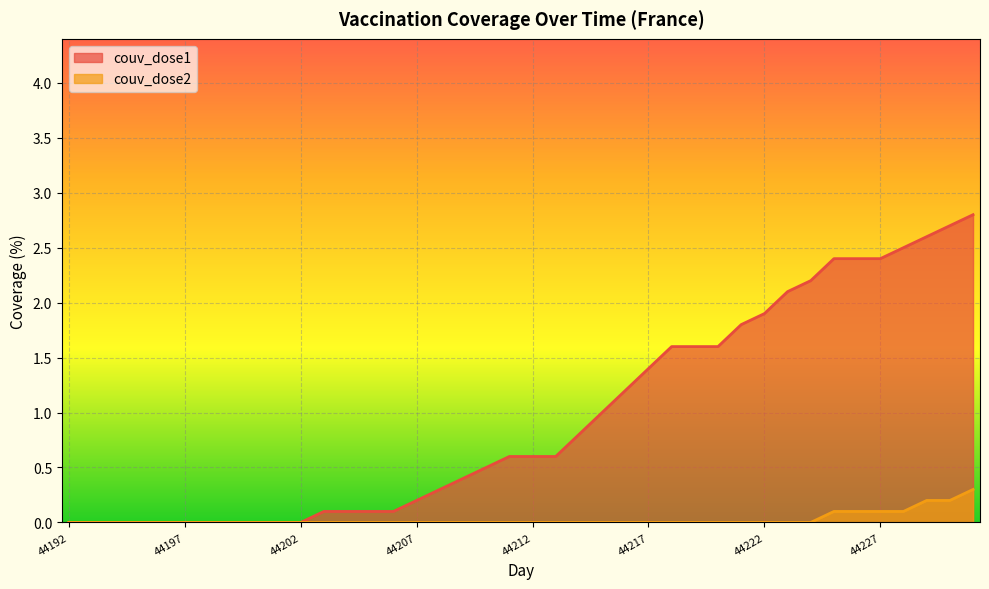

Reading left to right, transcribe all the data shown in this chart.

couv_dose1: 44192=0.0	44193=0.0	44194=0.0	44195=0.0	44196=0.0	44197=0.0	44198=0.0	44199=0.0	44200=0.0	44201=0.0	44202=0.0	44203=0.1	44204=0.1	44205=0.1	44206=0.1	44207=0.2	44208=0.3	44209=0.4	44210=0.5	44211=0.6	44212=0.6	44213=0.6	44214=0.8	44215=1.0	44216=1.2	44217=1.4	44218=1.6	44219=1.6	44220=1.6	44221=1.8	44222=1.9	44223=2.1	44224=2.2	44225=2.4	44226=2.4	44227=2.4	44228=2.5	44229=2.6	44230=2.7	44231=2.8
couv_dose2: 44192=0.0	44193=0.0	44194=0.0	44195=0.0	44196=0.0	44197=0.0	44198=0.0	44199=0.0	44200=0.0	44201=0.0	44202=0.0	44203=0.0	44204=0.0	44205=0.0	44206=0.0	44207=0.0	44208=0.0	44209=0.0	44210=0.0	44211=0.0	44212=0.0	44213=0.0	44214=0.0	44215=0.0	44216=0.0	44217=0.0	44218=0.0	44219=0.0	44220=0.0	44221=0.0	44222=0.0	44223=0.0	44224=0.0	44225=0.1	44226=0.1	44227=0.1	44228=0.1	44229=0.2	44230=0.2	44231=0.3